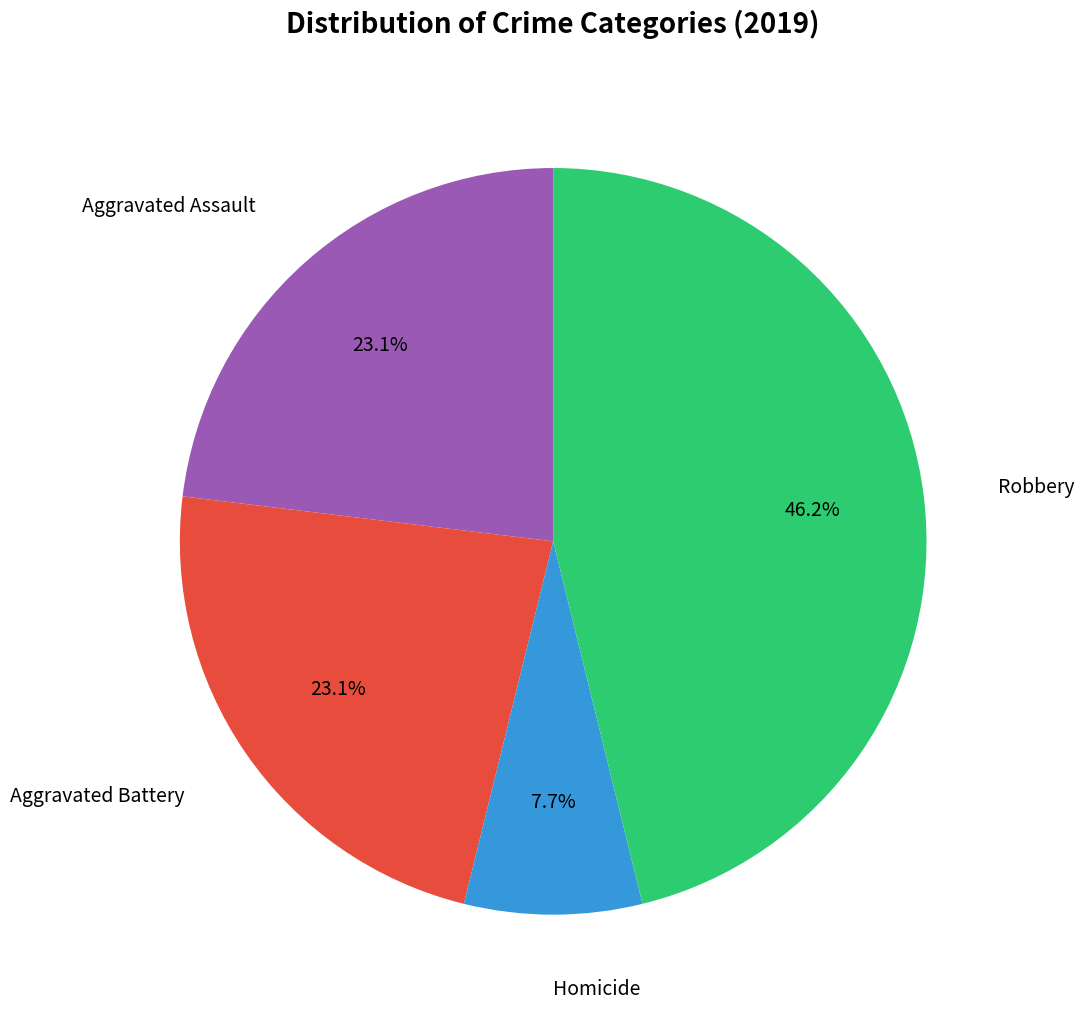

Is there a majority slice in this chart?

No